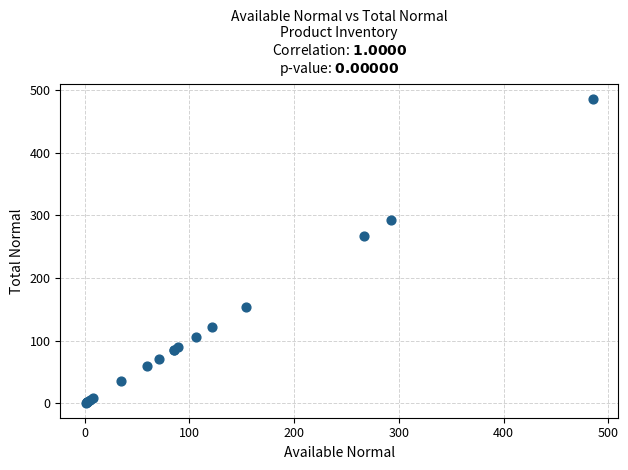

What Y value in the scatter plot is closest to 243?

267